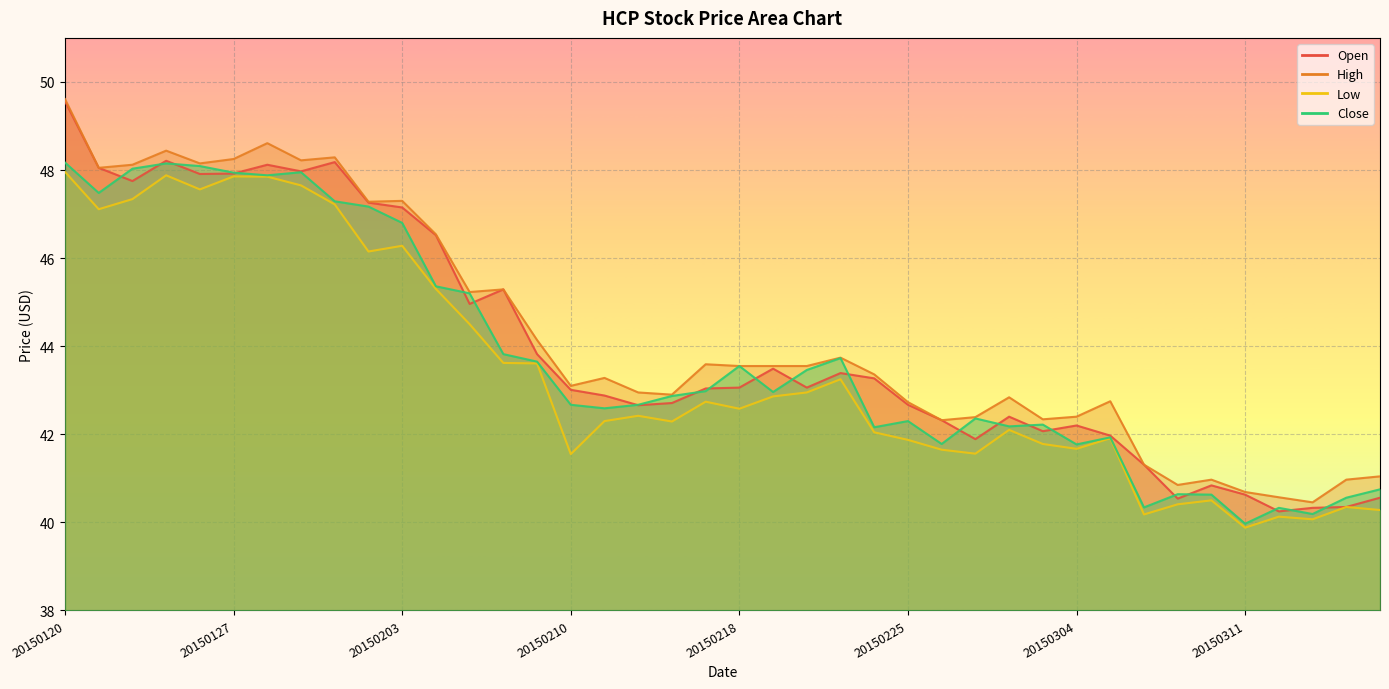

At which label does Open first exceed 43?

20150120